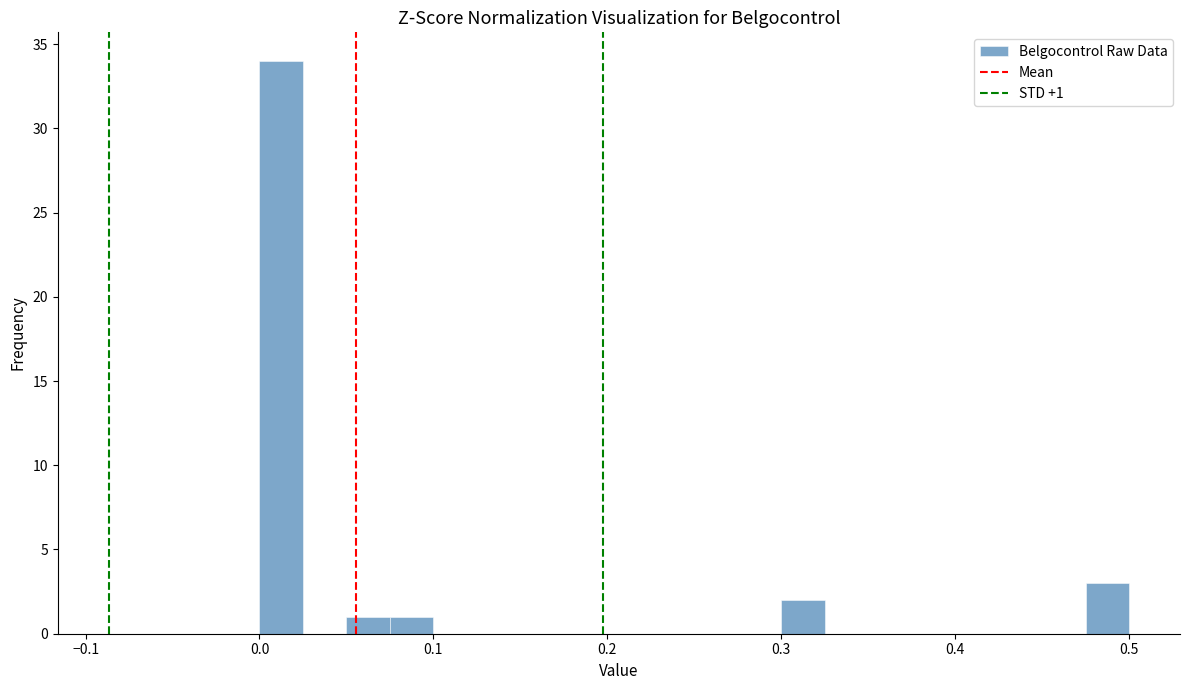

Read against the x-axis, roughly where is the centre of the tallest bar?

0.01